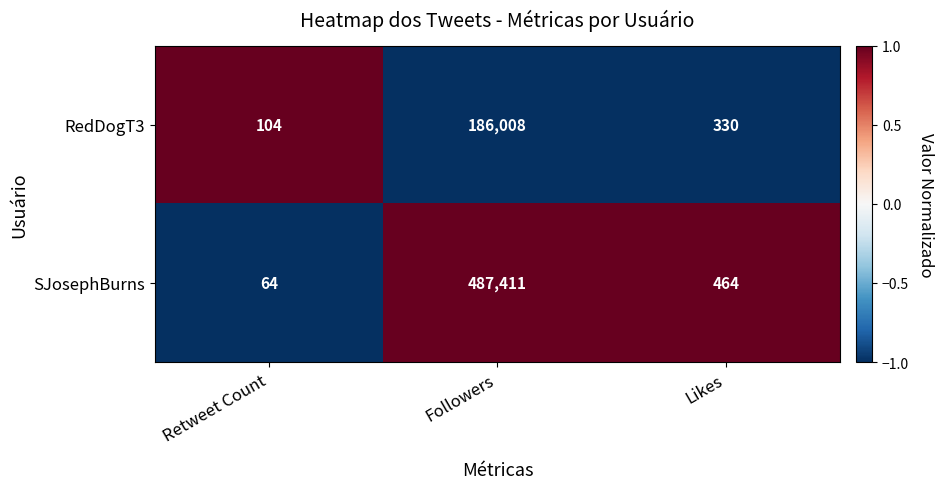

What is the difference between the highest and lowest values at Likes?

134